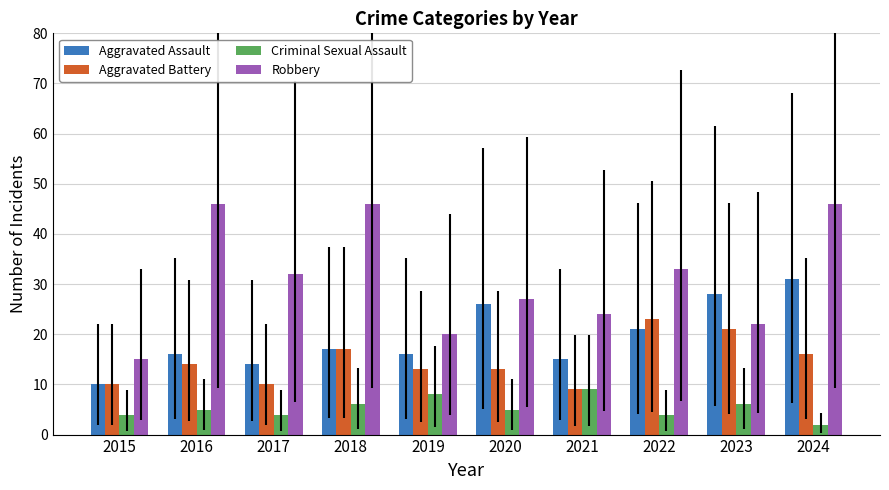

Between 2015 and 2017, which series saw the biggest shift?

Robbery